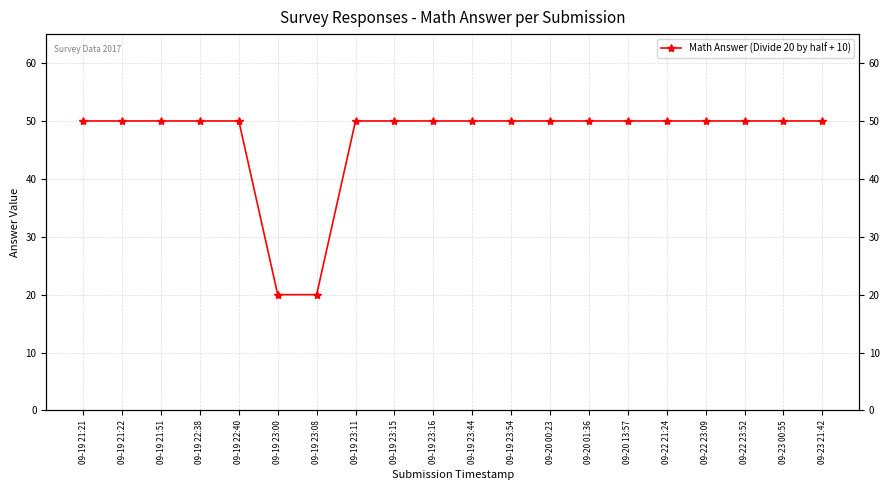

Approximately how many times larger is the value at 09-19 22:40 compared to 09-22 21:24?

1.0